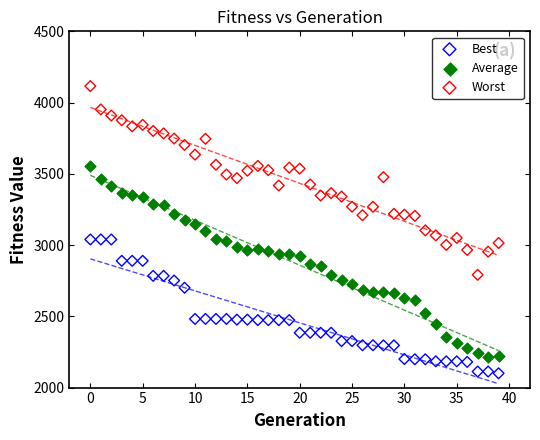

Which series reaches the minimum Y coordinate?

Best